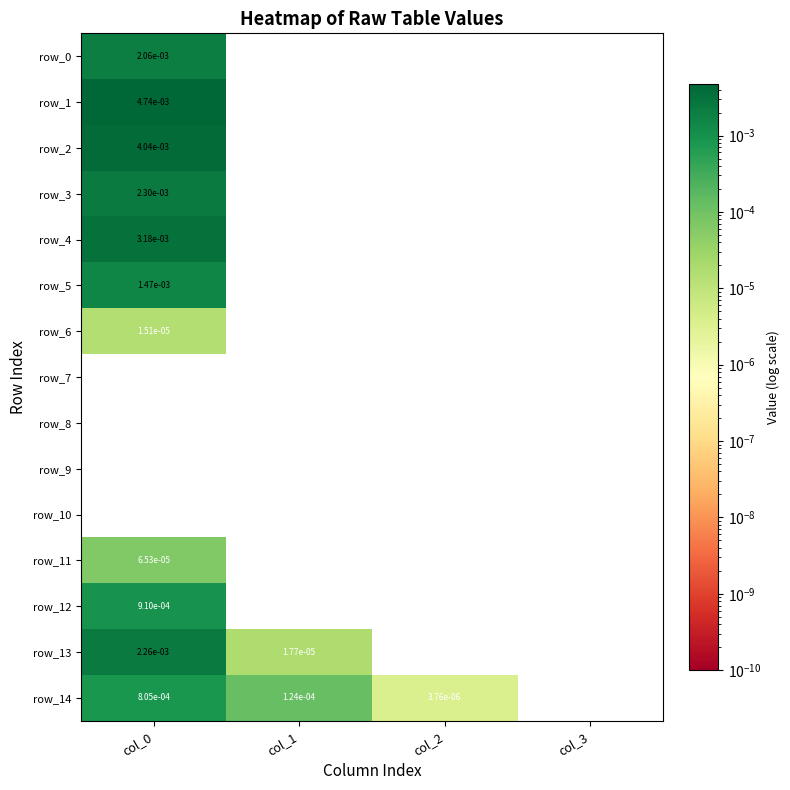

The row_9 series shows 0.0 at col_1. True or false?

True